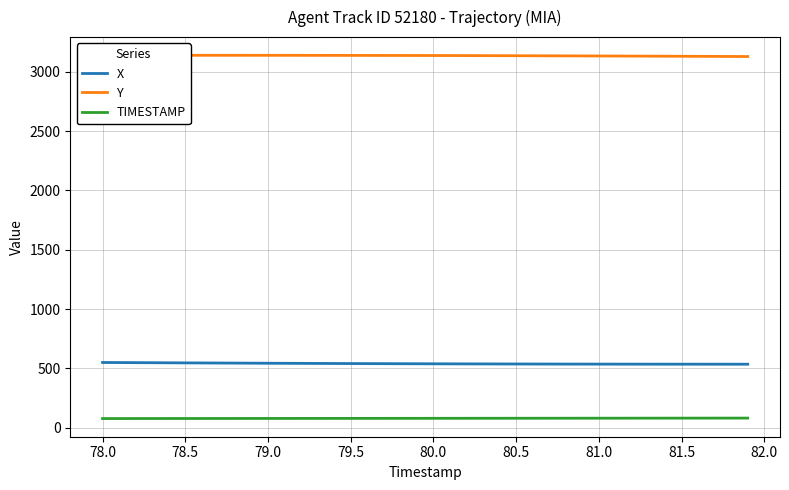

True or false: TIMESTAMP and X cross at least once.

False